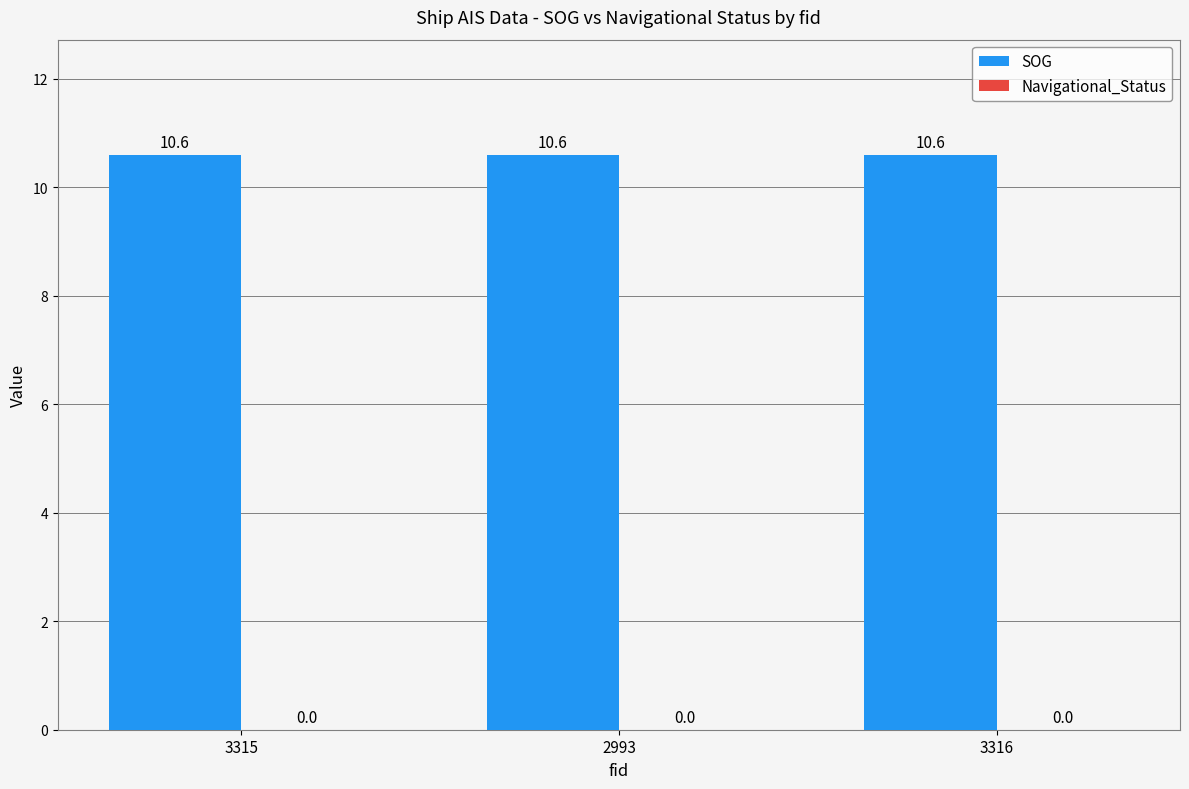

Reading right to left, transcribe all the data shown in this chart.

SOG: 3316=10.6	2993=10.6	3315=10.6
Navigational_Status: 3316=0.0	2993=0.0	3315=0.0